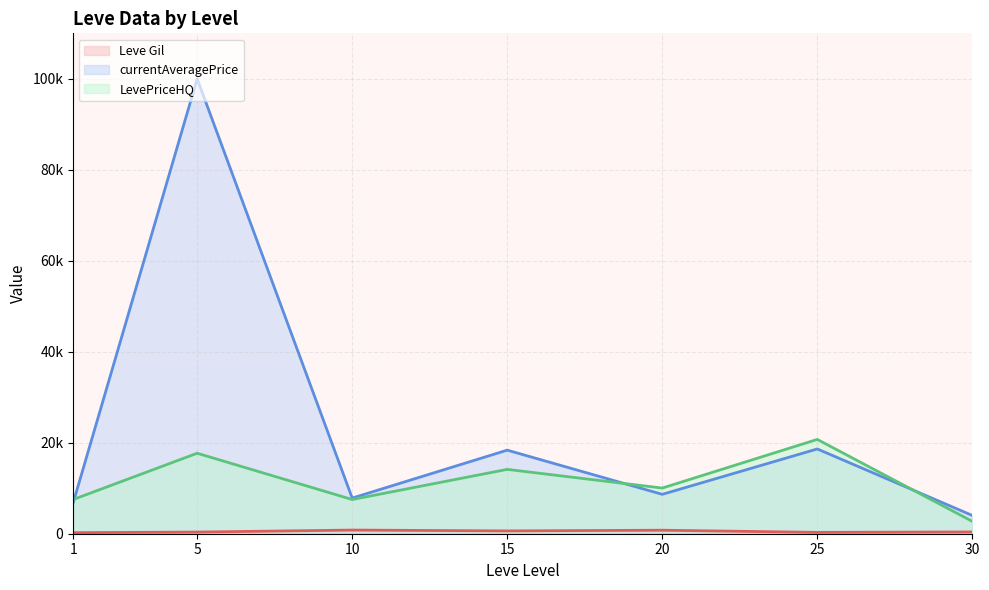

The value of currentAveragePrice (line) at 20 is 8656.2. True or false?

True